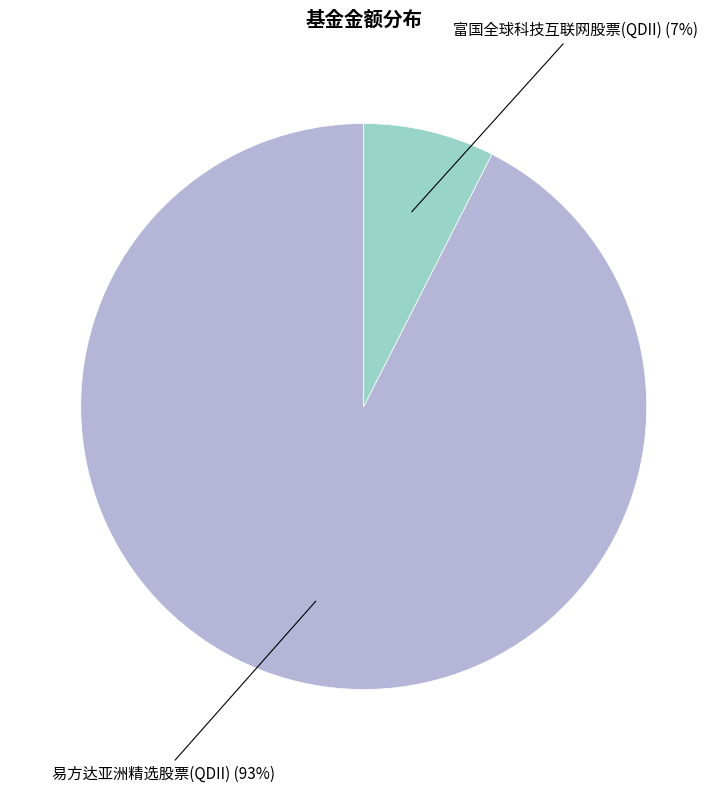

To the nearest percent, what is the average slice percentage?

50%